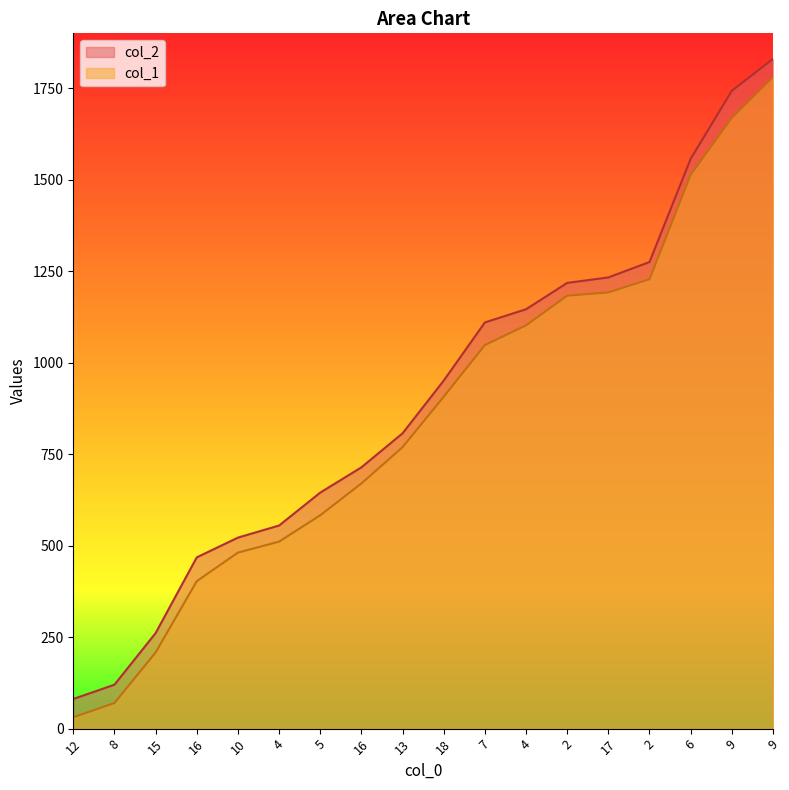

Where is col_1 nearest to the value 905?

18